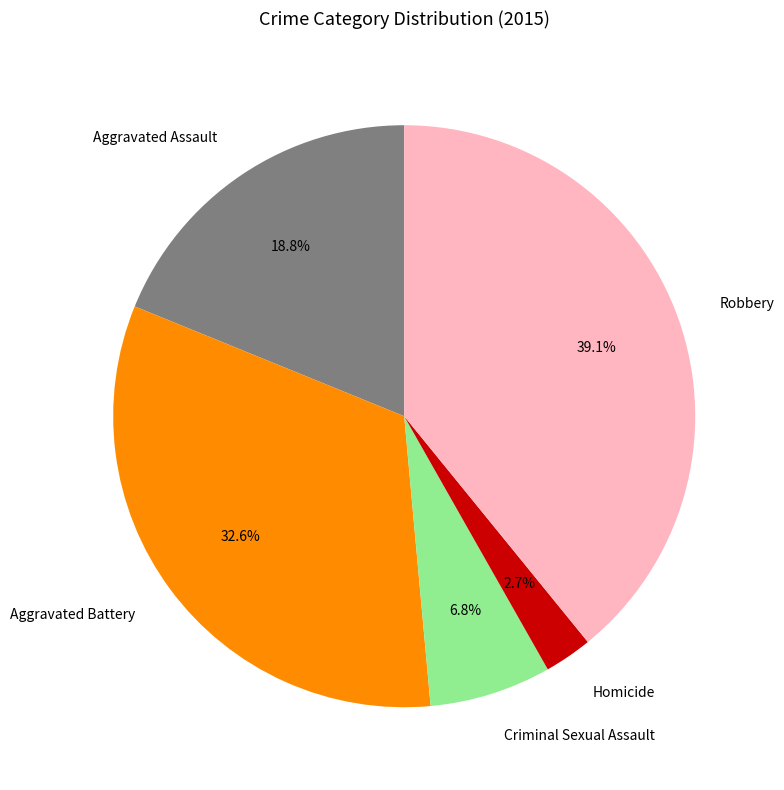

What percentage is NOT represented by Robbery?

60.9%